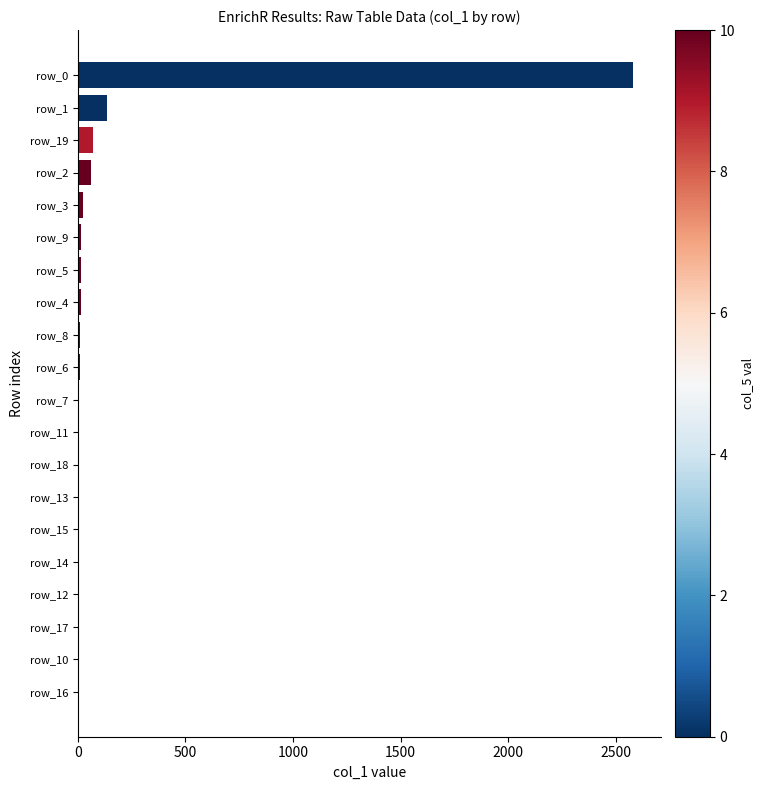

What is the sum of all values?

2976